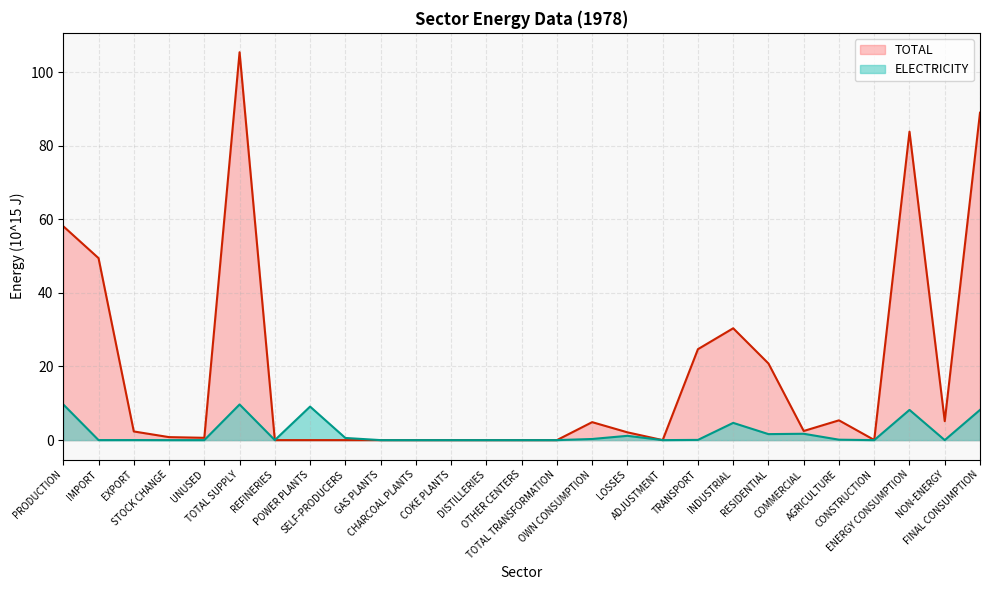

Does the chart display data point markers on the line(s)?

No